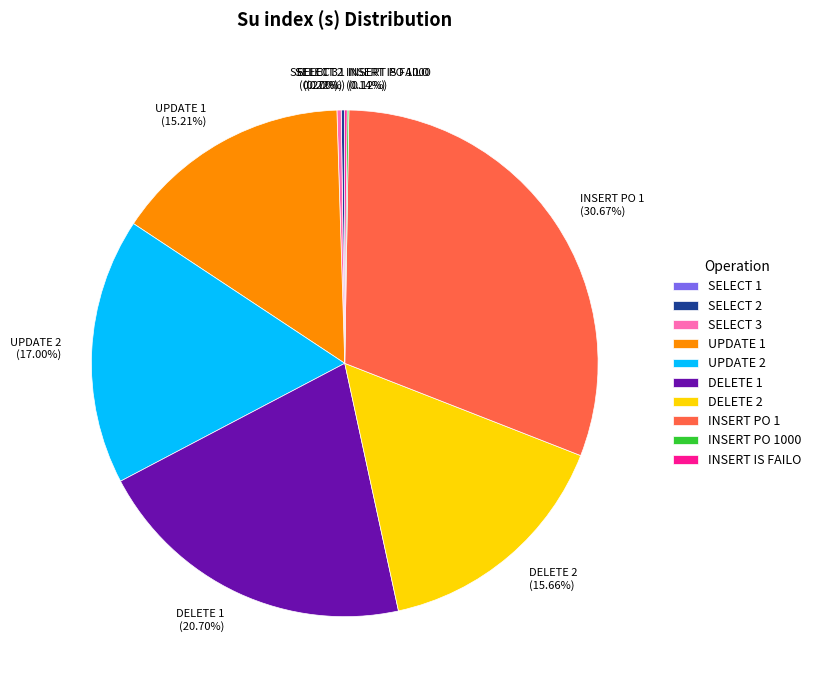

Between DELETE 1 and INSERT PO 1, which is larger?

INSERT PO 1